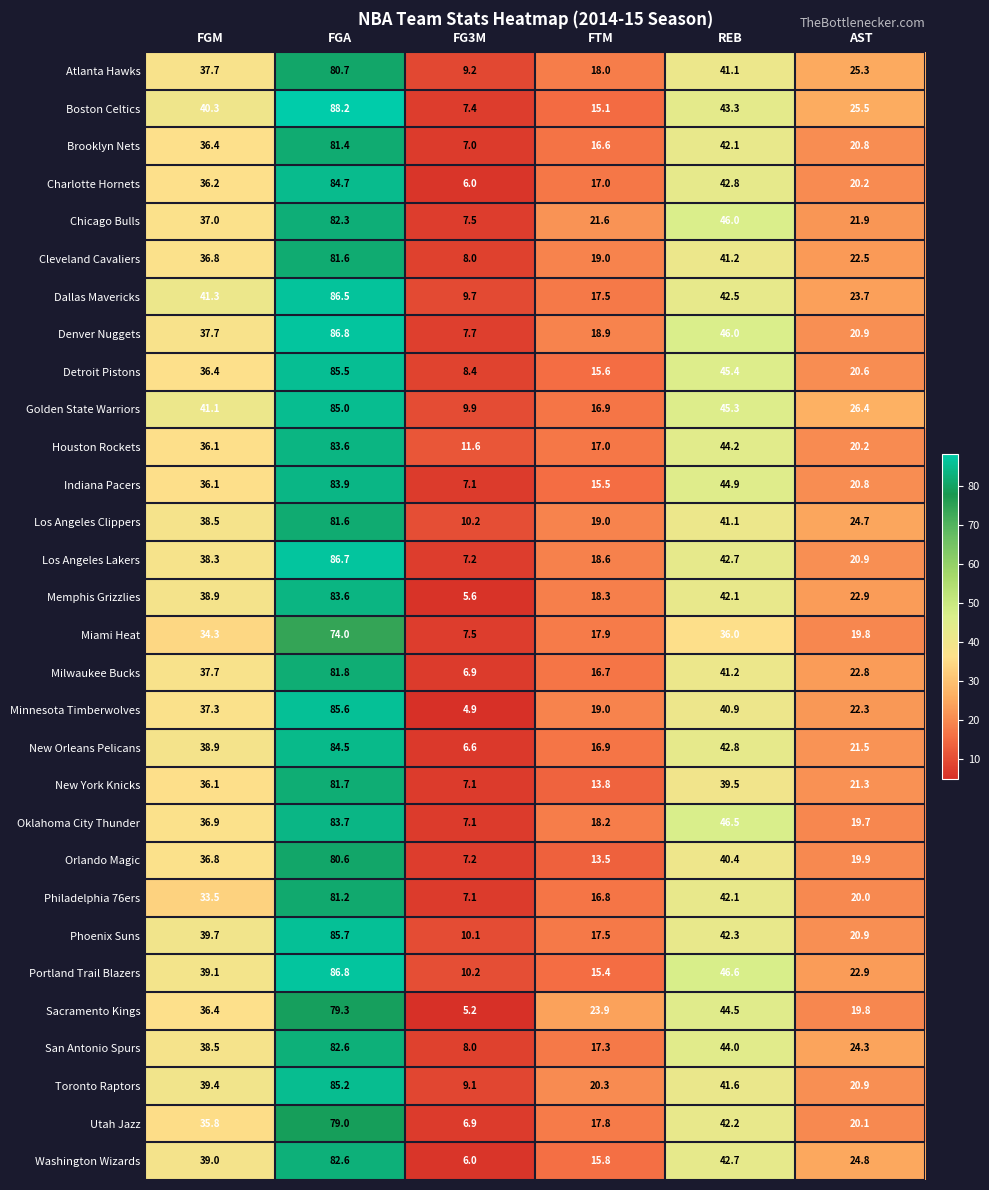

How many categories are shown in the chart?

6